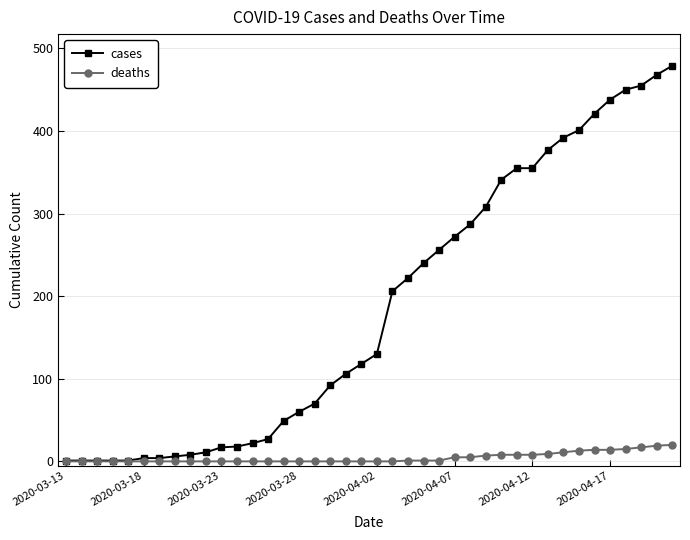

What is the maximum value for deaths?

20